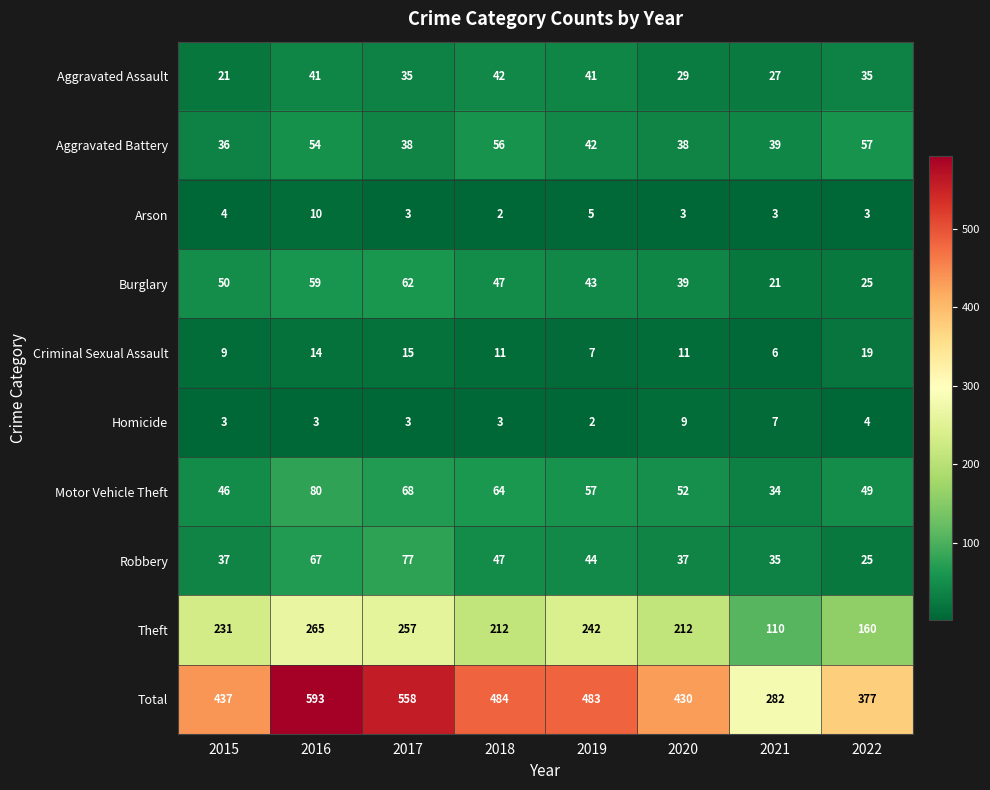

What is the difference between the maximum and minimum values in the Robbery series?

52